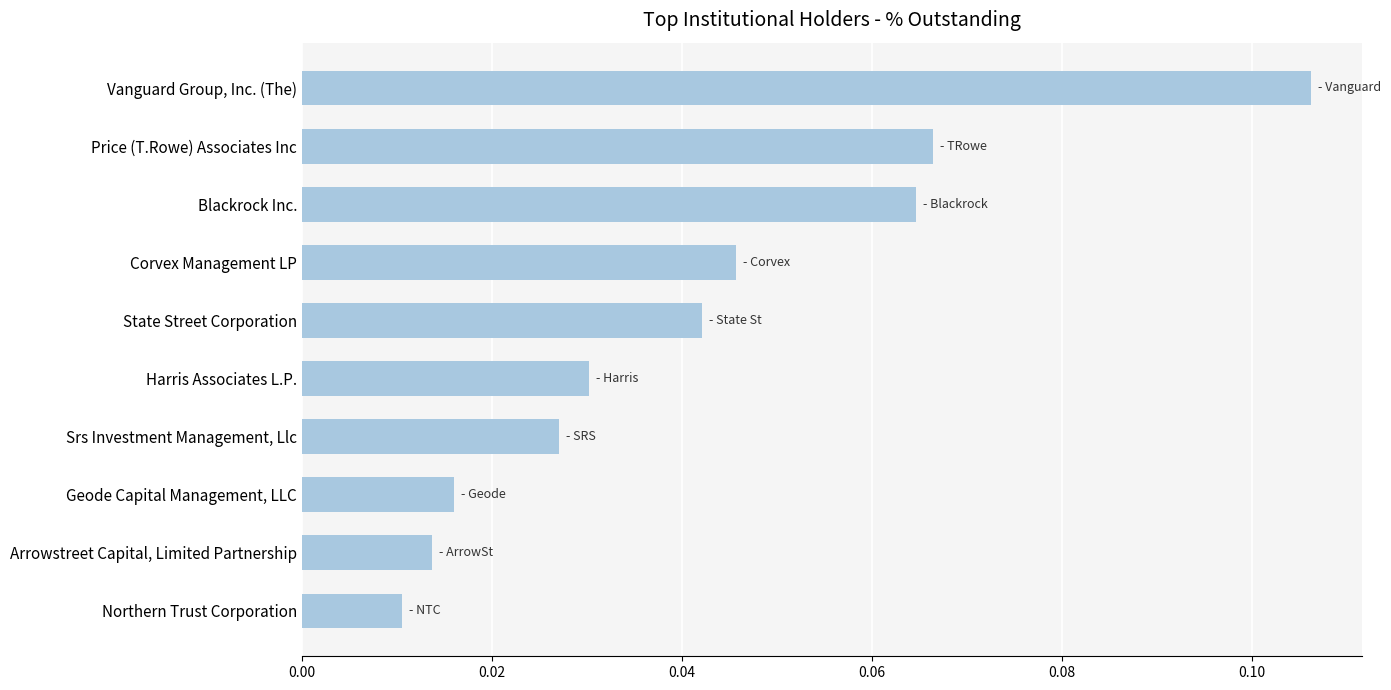

Which label corresponds to the largest value in the chart?

Vanguard Group, Inc. (The)